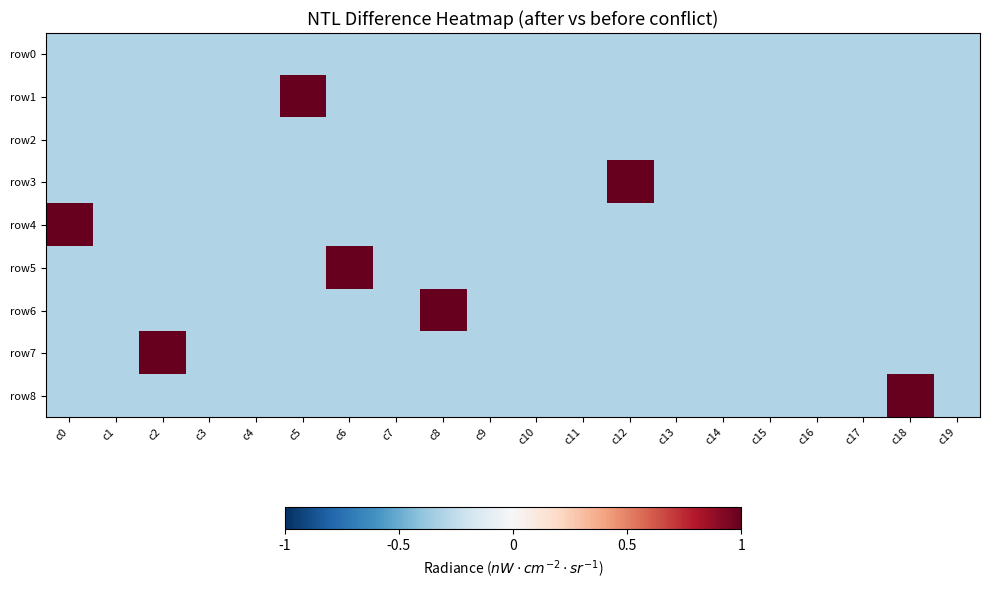

Which series has the largest range (max minus min)?

row1